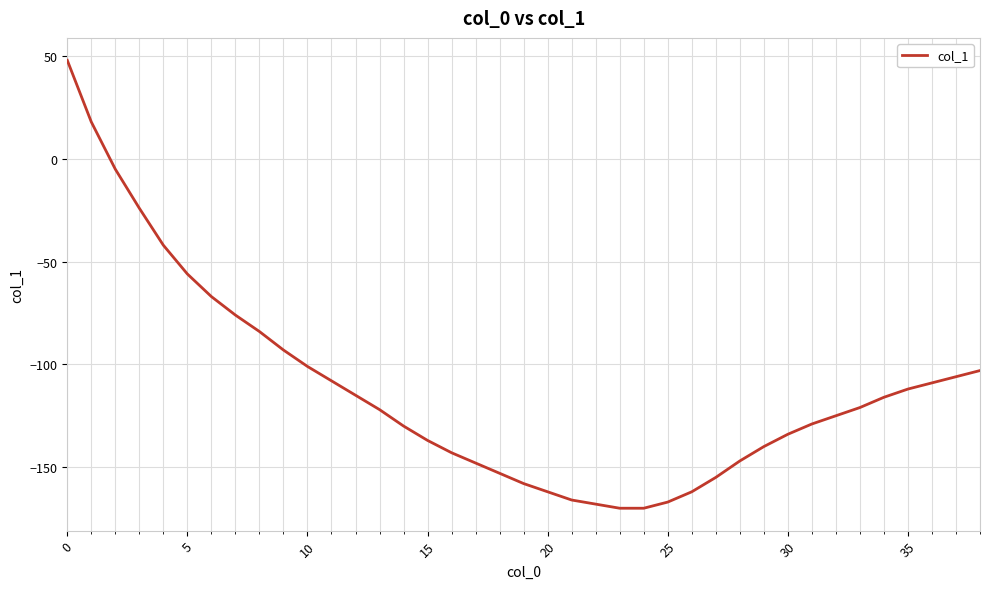

What is the average value?

-112